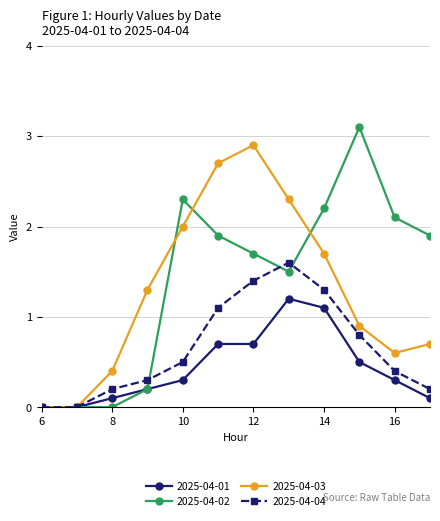

What is the highest value of the 2025-04-02 series?

3.1